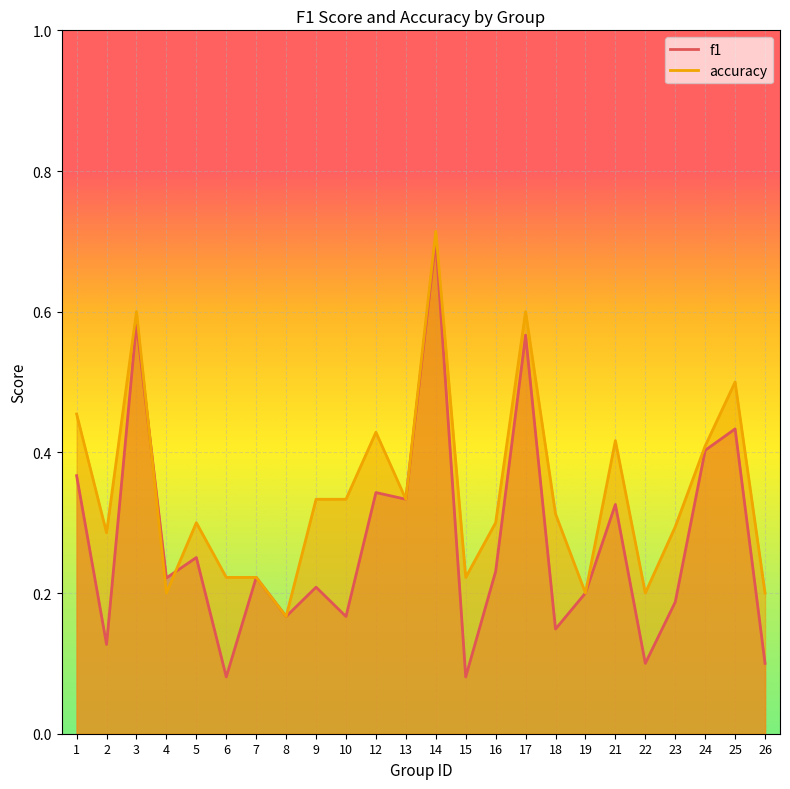

Which series has the largest range (max minus min)?

f1